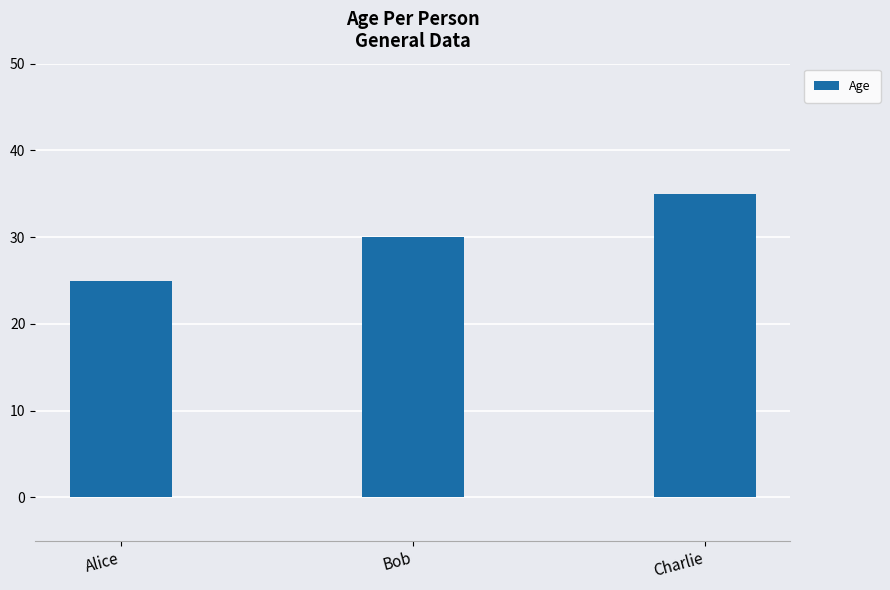

What is the difference between the values at Alice and Bob?

5